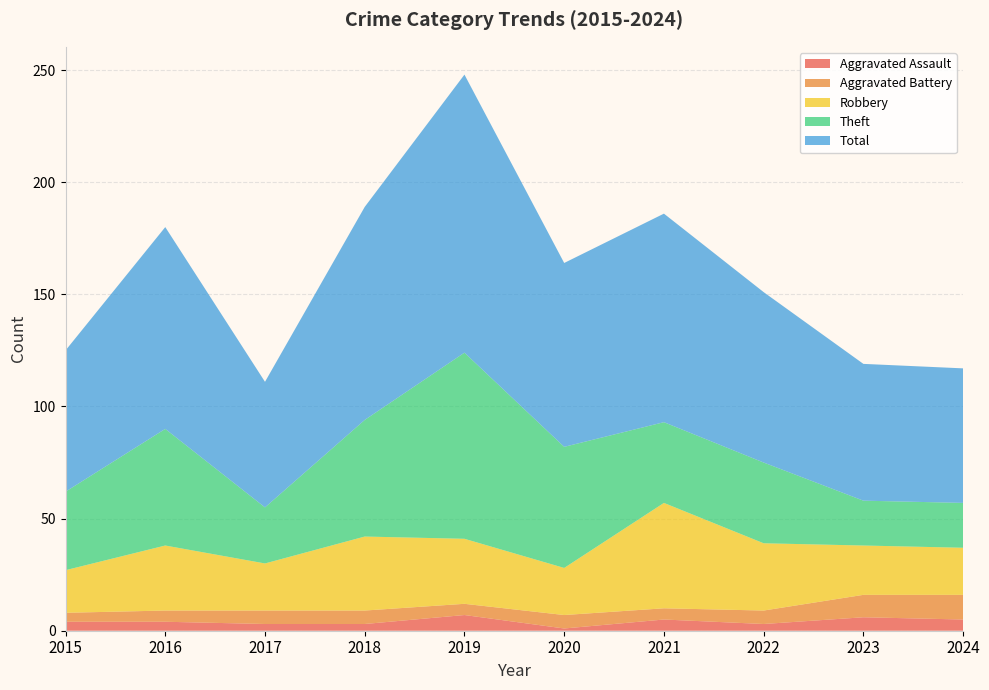

Reading left to right, list all the values displayed in this chart.

Aggravated Assault: 2015=4	2016=4	2017=3	2018=3	2019=7	2020=1	2021=5	2022=3	2023=6	2024=5
Aggravated Battery: 2015=4	2016=5	2017=6	2018=6	2019=5	2020=6	2021=5	2022=6	2023=10	2024=11
Robbery: 2015=19	2016=29	2017=21	2018=33	2019=29	2020=21	2021=47	2022=30	2023=22	2024=21
Theft: 2015=35	2016=52	2017=25	2018=52	2019=83	2020=54	2021=36	2022=36	2023=20	2024=20
Total: 2015=63	2016=90	2017=56	2018=95	2019=124	2020=82	2021=93	2022=76	2023=61	2024=60